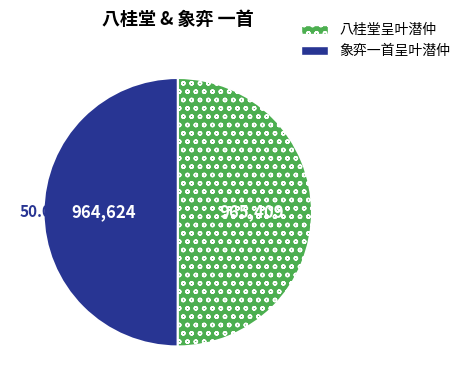

Combined, do 八桂堂呈叶潜仲 and 象弈一首呈叶潜仲 account for over 50%?

Yes